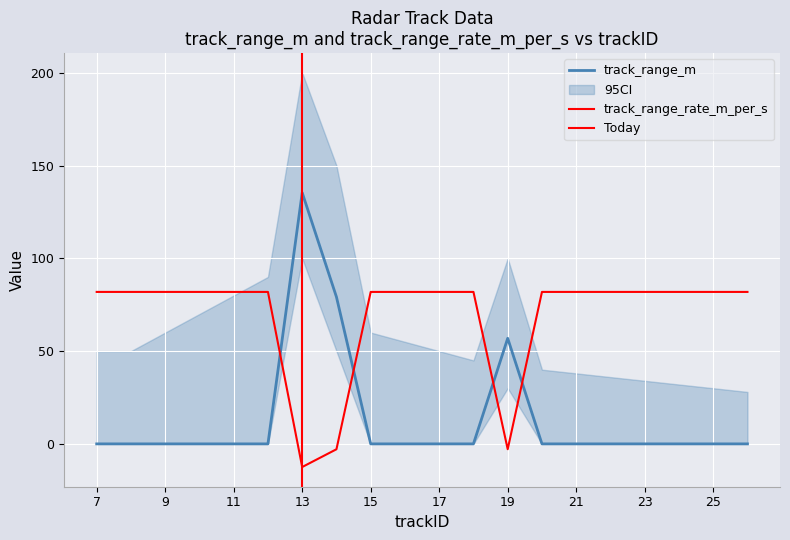

Which label corresponds to the largest value in the chart?

13